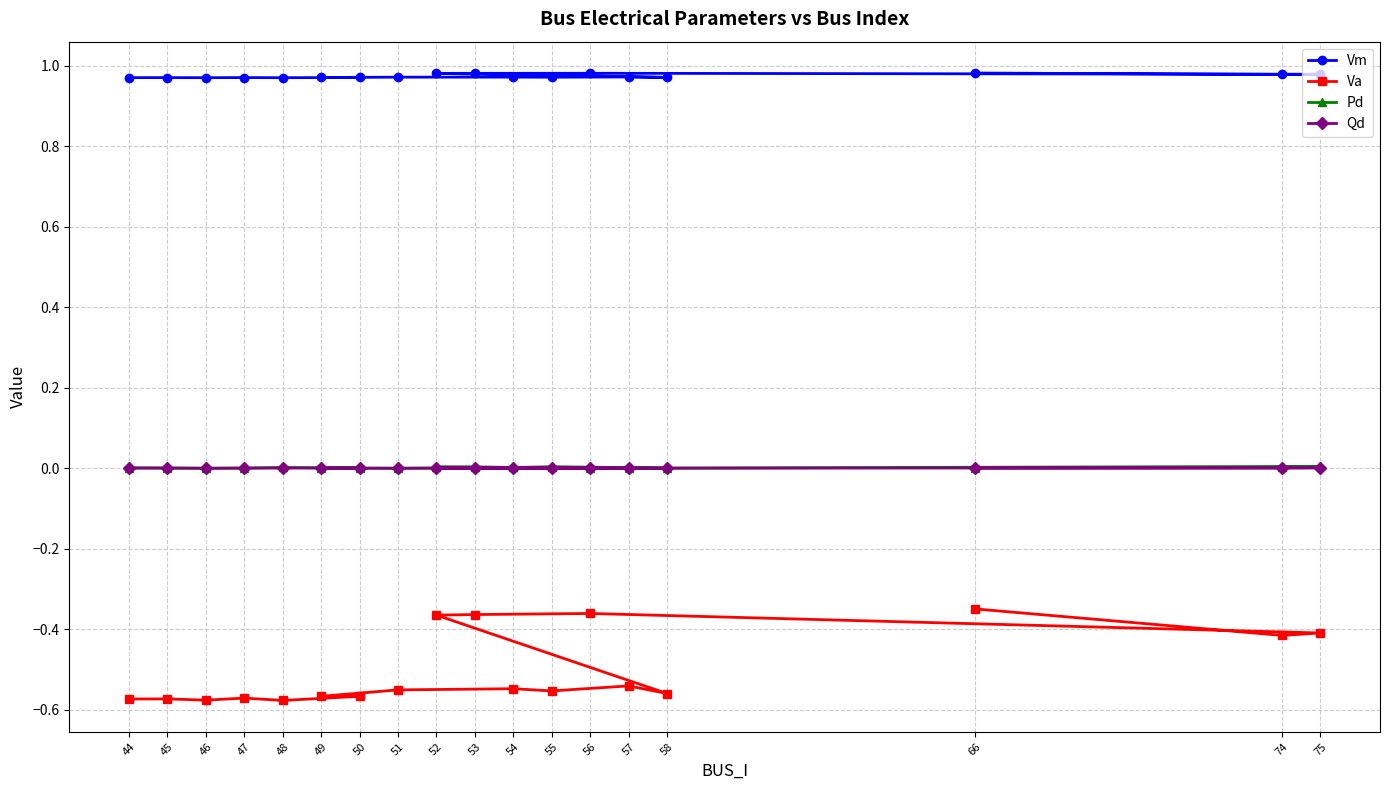

Which has a higher value, 54 or 55?

54